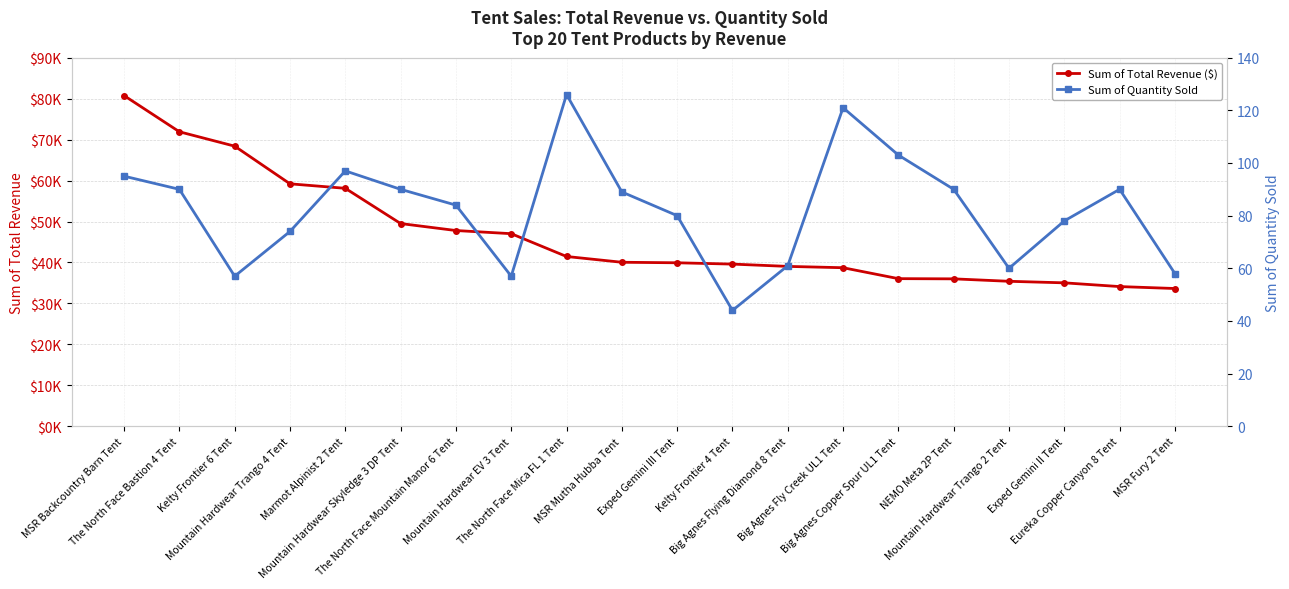

At which category is the sum across all series the highest?

MSR Backcountry Barn Tent